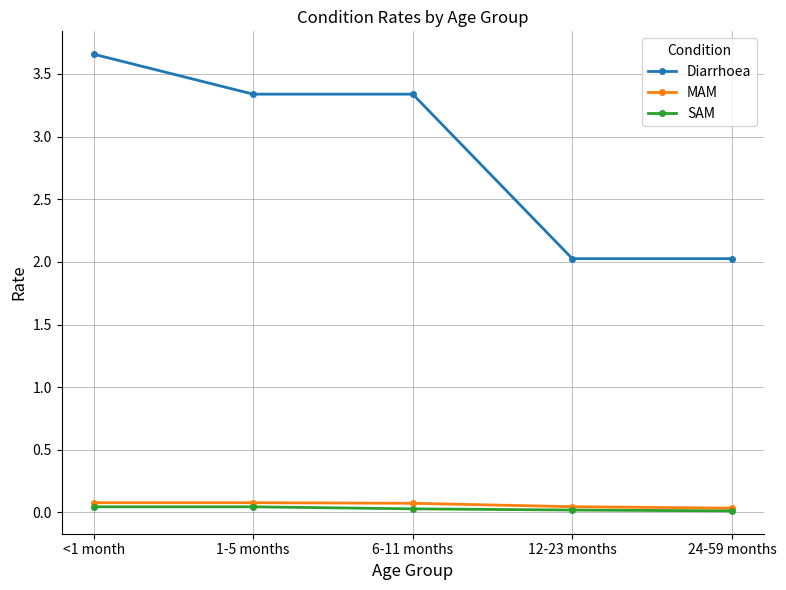

The value of Diarrhoea at 1-5 months is 3.3. True or false?

True